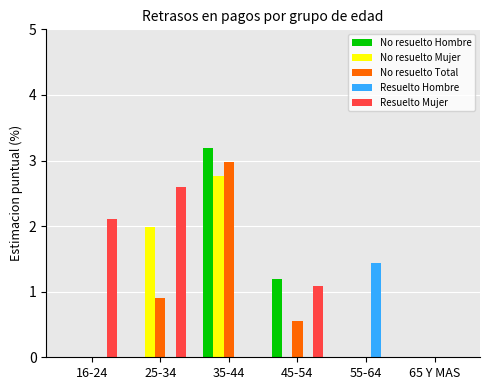

What is the spread (max minus min) of values at 55-64?

1.4